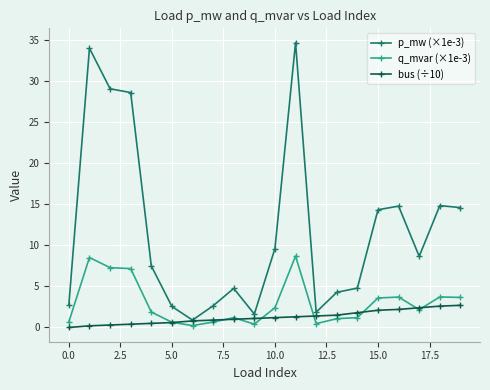

True or false: q_mvar (×1e-3) and p_mw (×1e-3) cross at least once.

False